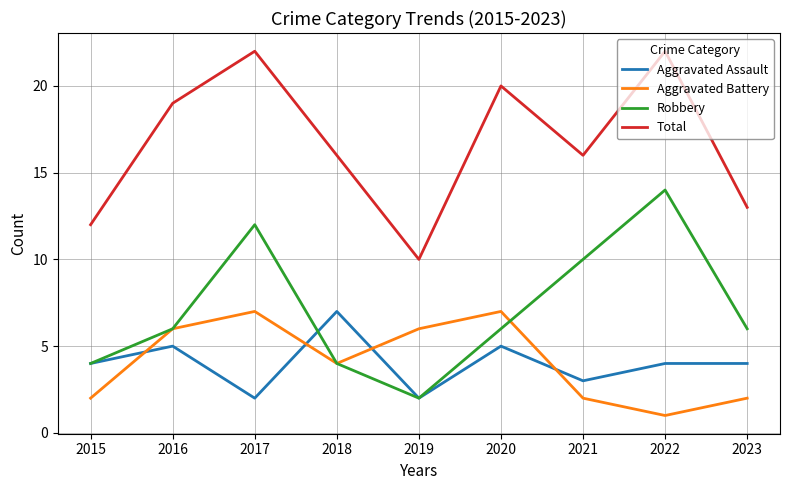

Does the chart have visible grid lines?

Yes